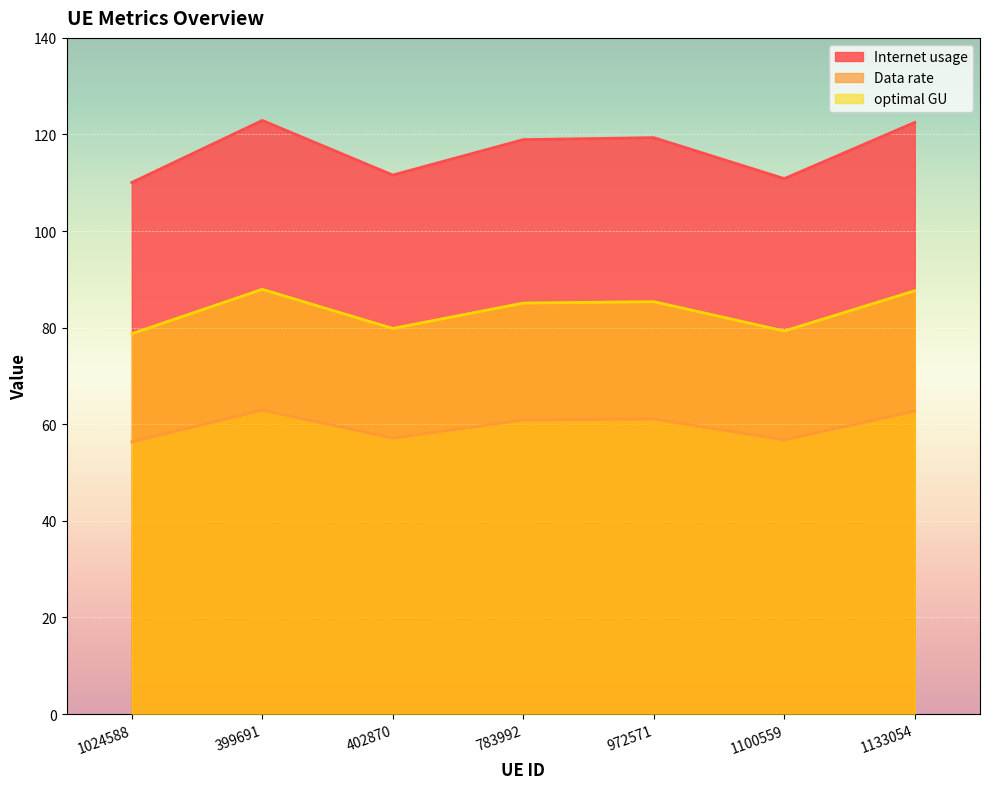

True or false: Internet usage has more than 1 interior local peaks.

True